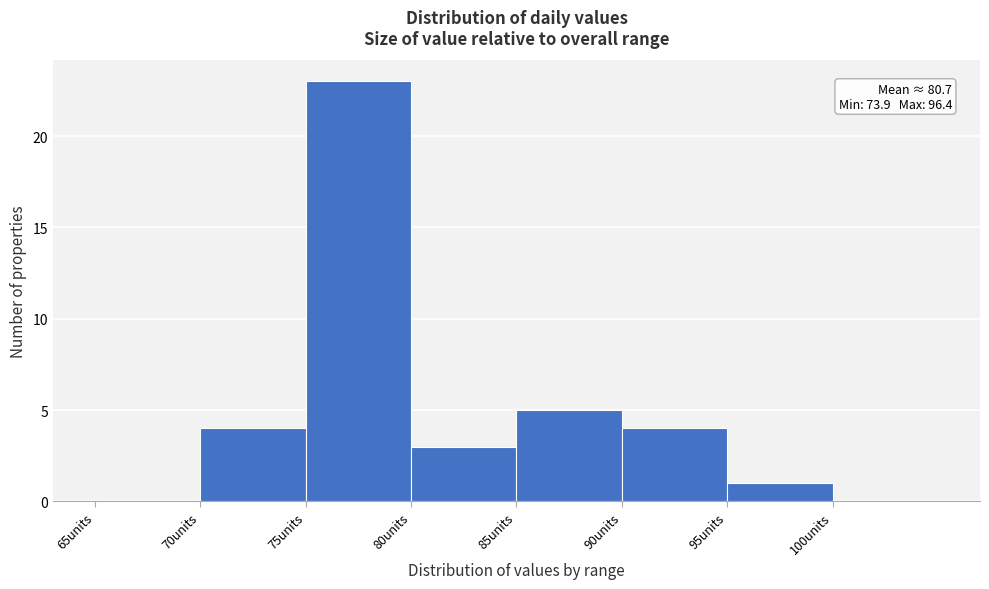

Which range on the x-axis has the tallest bar?

75 to 80